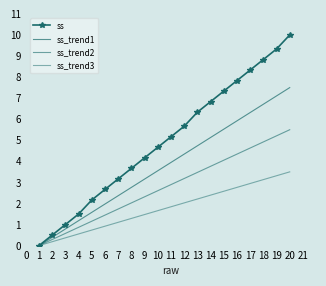

List the labels in order of value, largest first.

20, 19, 18, 17, 16, 15, 14, 13, 12, 11, 10, 9, 8, 7, 6, 5, 4, 3, 2, 1